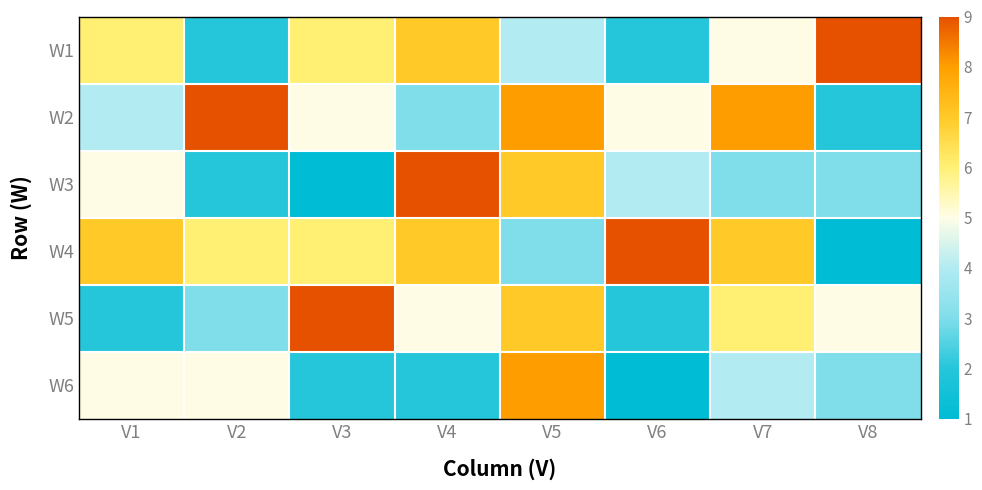

At which category is the sum across all series the highest?

V5